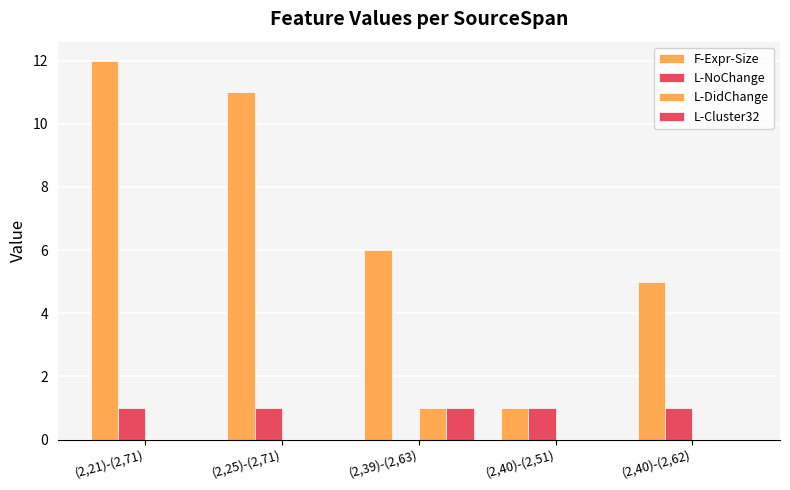

Rank the series at (2,39)-(2,63) from highest to lowest value.

F-Expr-Size, L-DidChange, L-Cluster32, L-NoChange